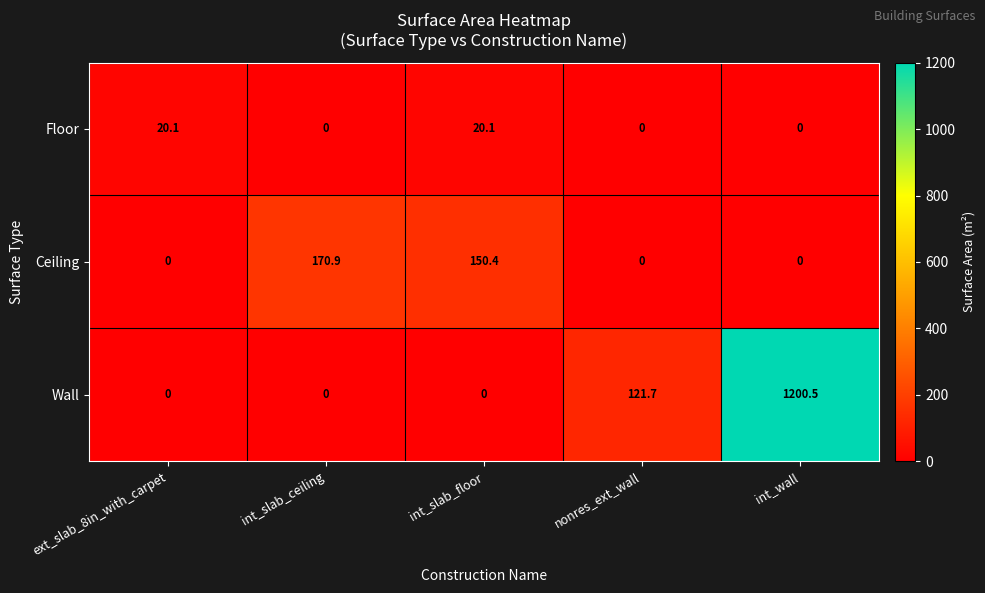

Which series has the largest total across all categories?

Wall